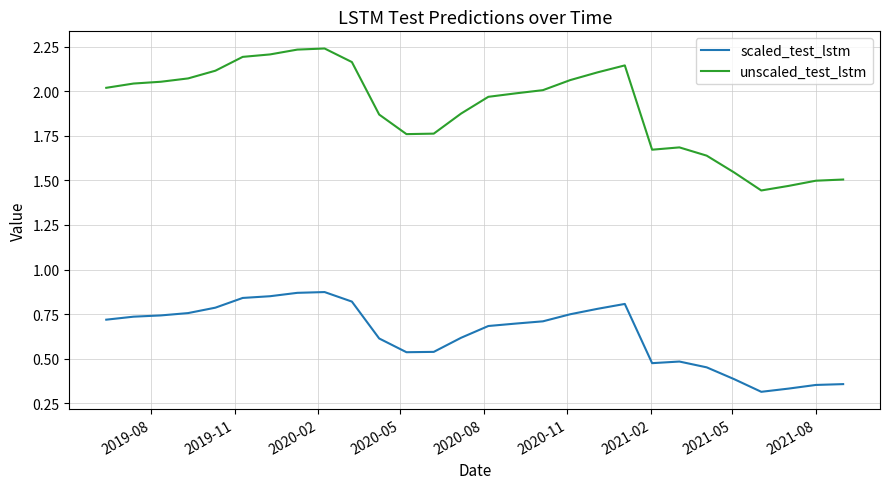

Which series has the widest spread of values?

unscaled_test_lstm